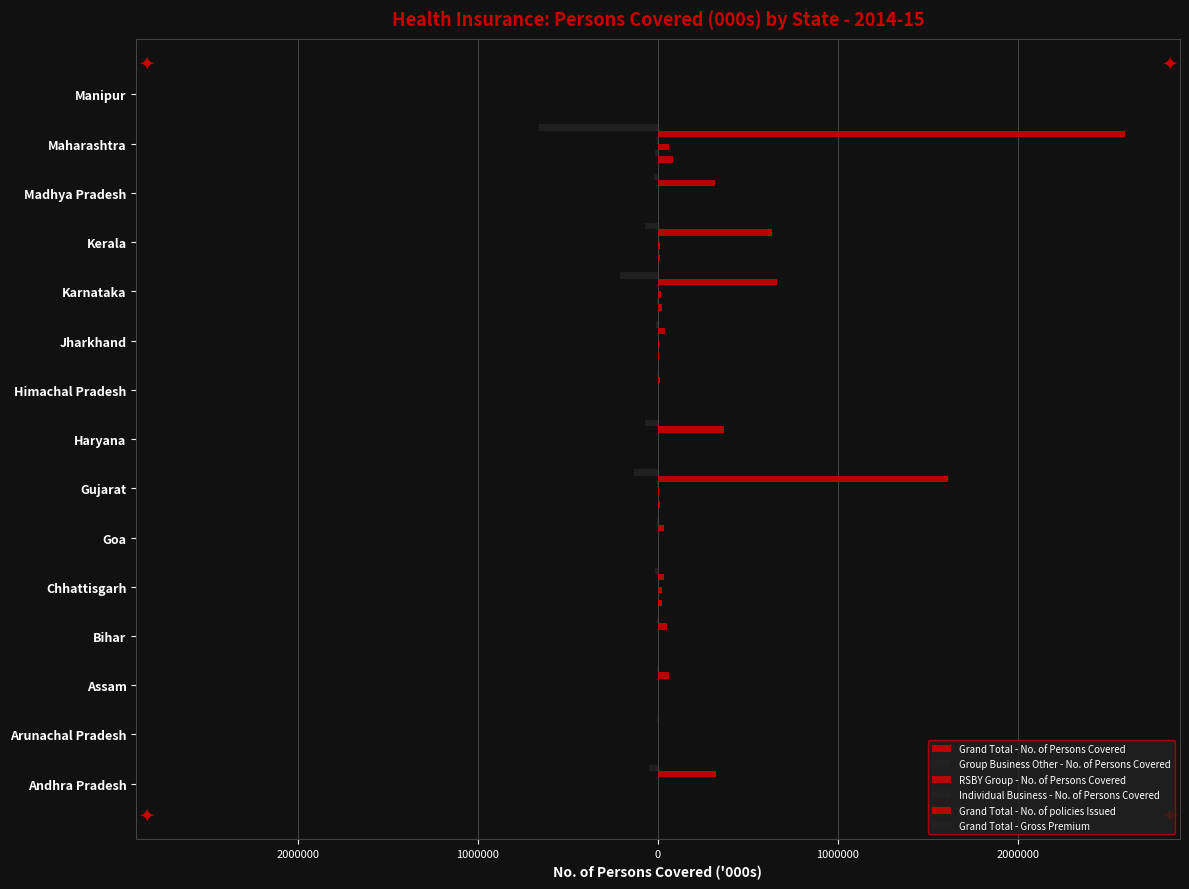

What are all the series names shown in the legend?

Grand Total - No. of Persons Covered, Group Business Other - No. of Persons Covered, RSBY Group - No. of Persons Covered, Individual Business - No. of Persons Covered, Grand Total - No. of policies Issued, Grand Total - Gross Premium